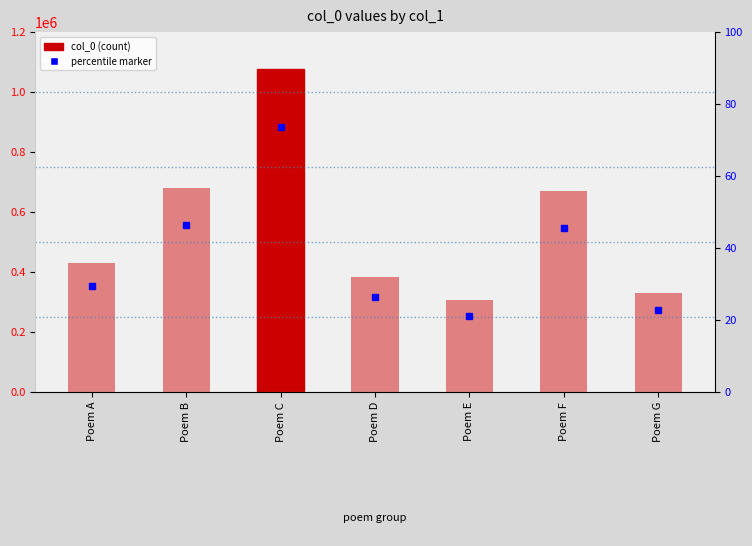

Rank the categories by value from lowest to highest.

Poem E, Poem G, Poem D, Poem A, Poem F, Poem B, Poem C